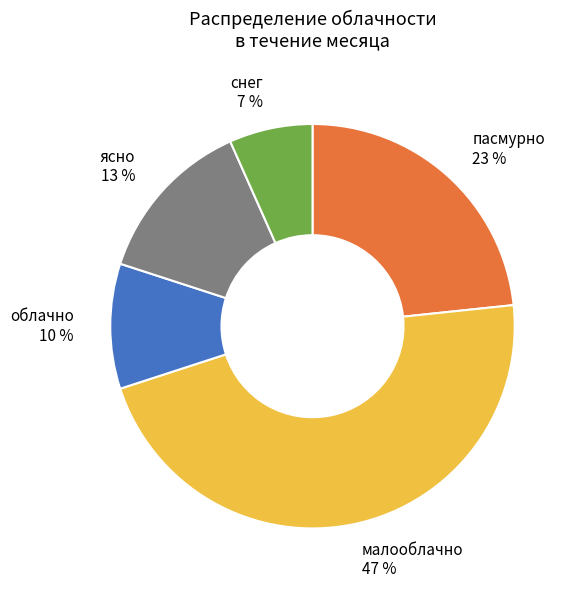

What is the ratio of the value at снег to the value at облачно?

0.7